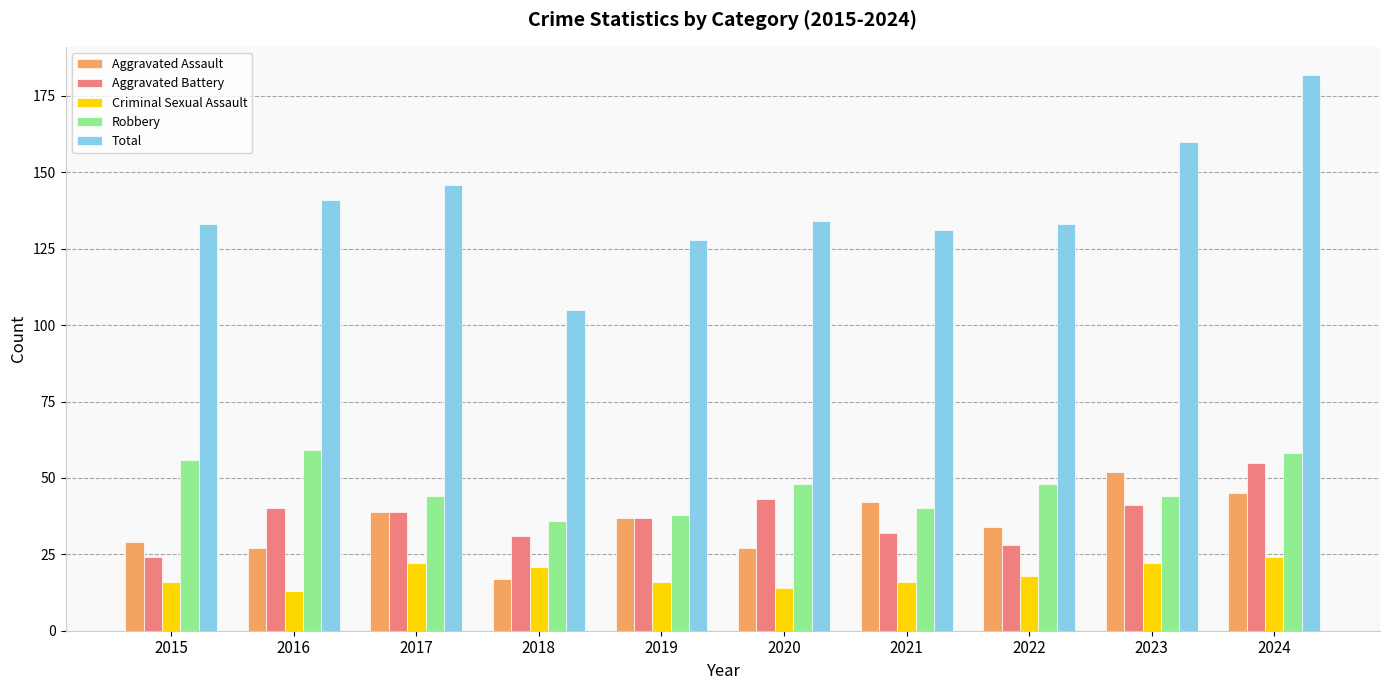

How many data points does each series have?

10